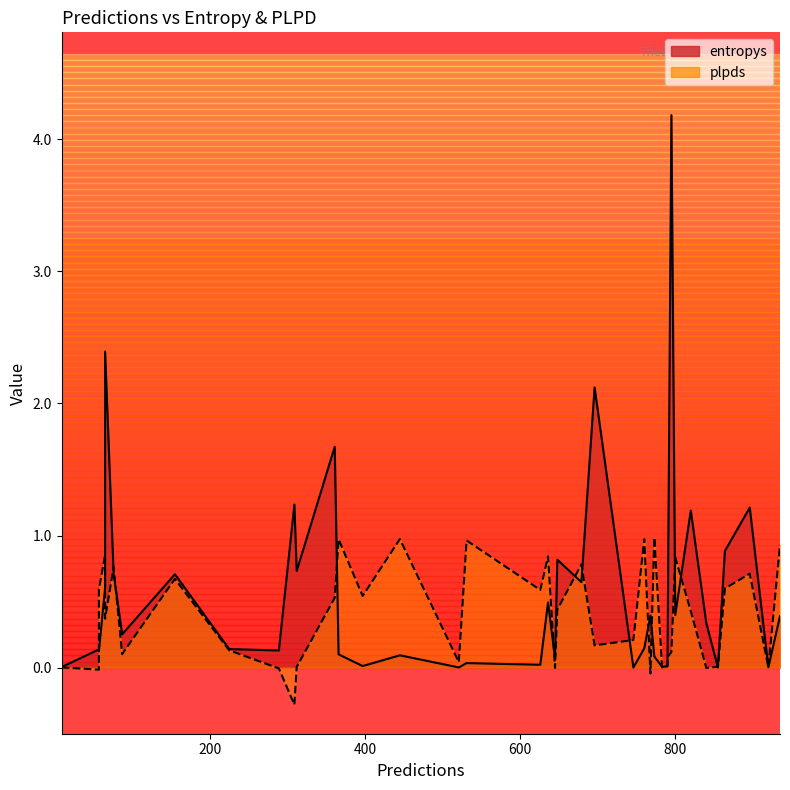

At 920, list the series in order from smallest to largest.

plpds, entropys